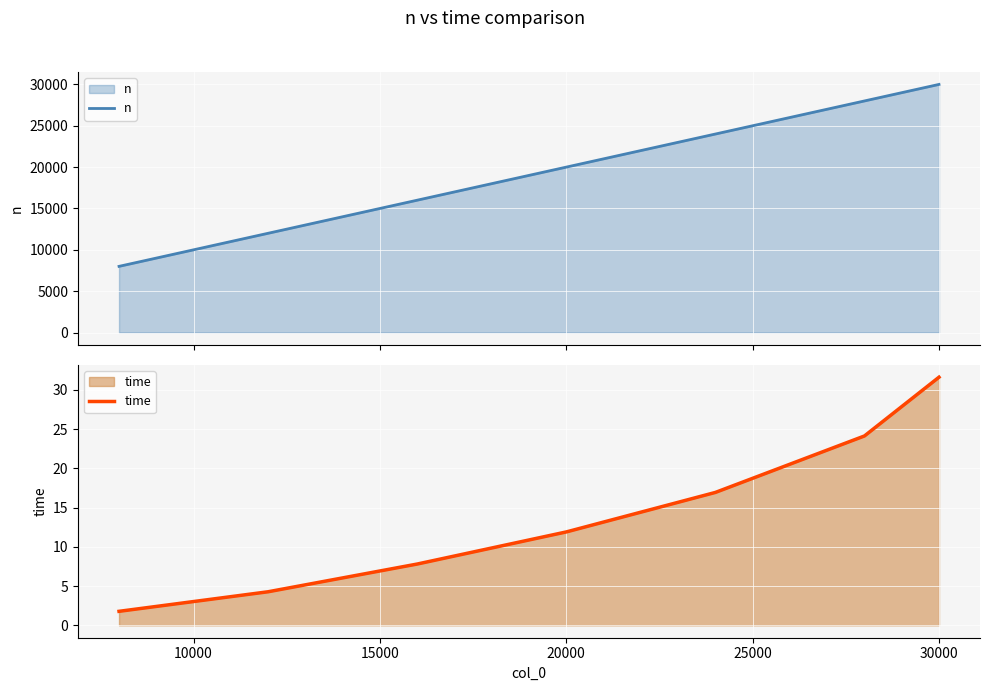

What is the highest value of the n series?

30000